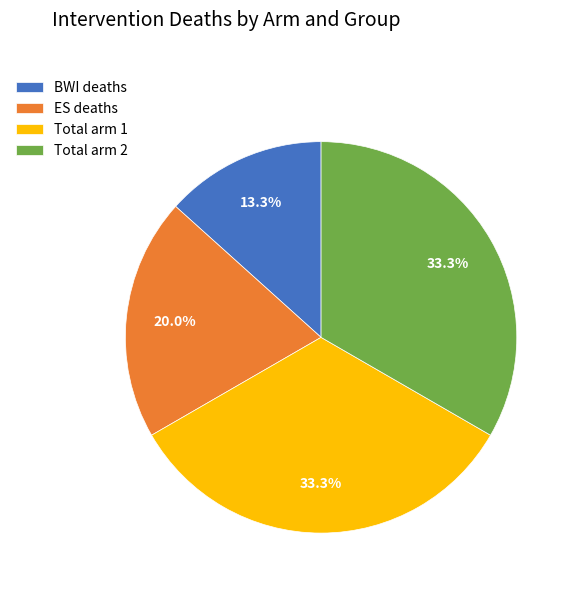

Does Total arm 1 represent more than half of the total?

No